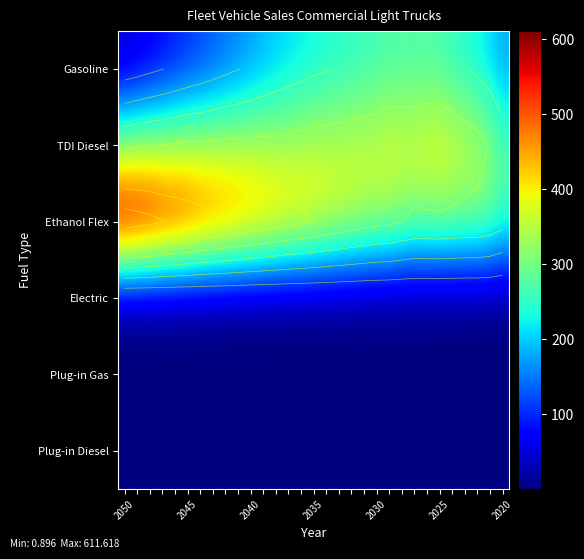

Which series has the widest spread of values?

Ethanol Flex